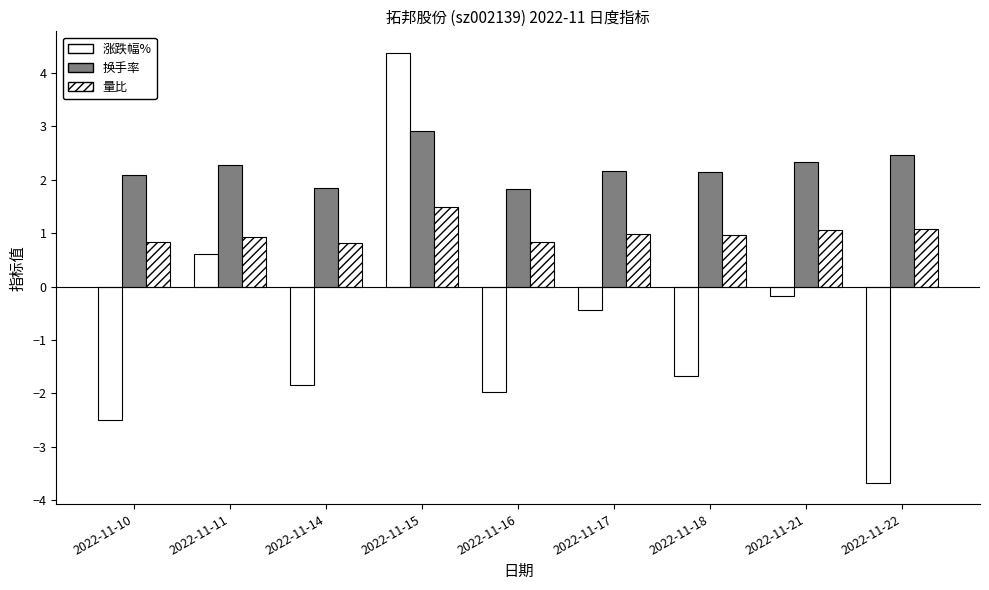

What is the difference between the second highest and minimum values in the 涨跌幅% series?

4.3